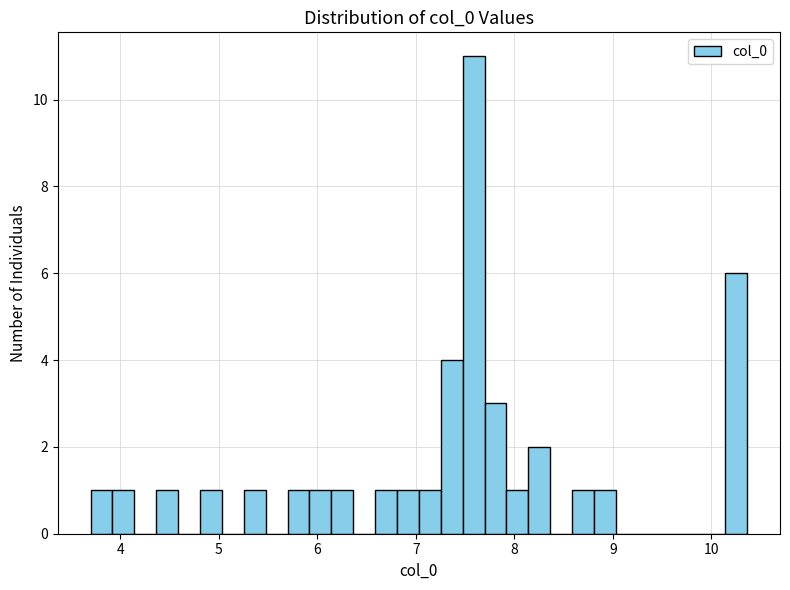

Around what value on the x-axis is the tallest bar? Give the approximate position of its centre, as read against the axis.

7.6